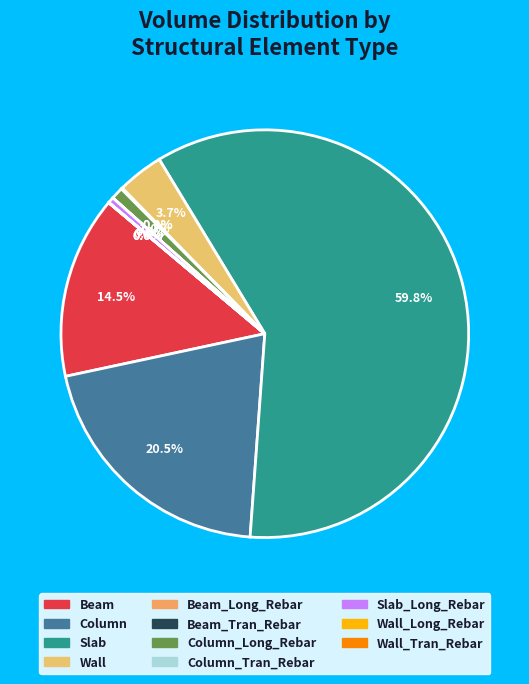

Rank the categories by value from highest to lowest.

Slab, Column, Beam, Wall, Column_Long_Rebar, Slab_Long_Rebar, Beam_Long_Rebar, Beam_Tran_Rebar, Wall_Long_Rebar, Wall_Tran_Rebar, Column_Tran_Rebar